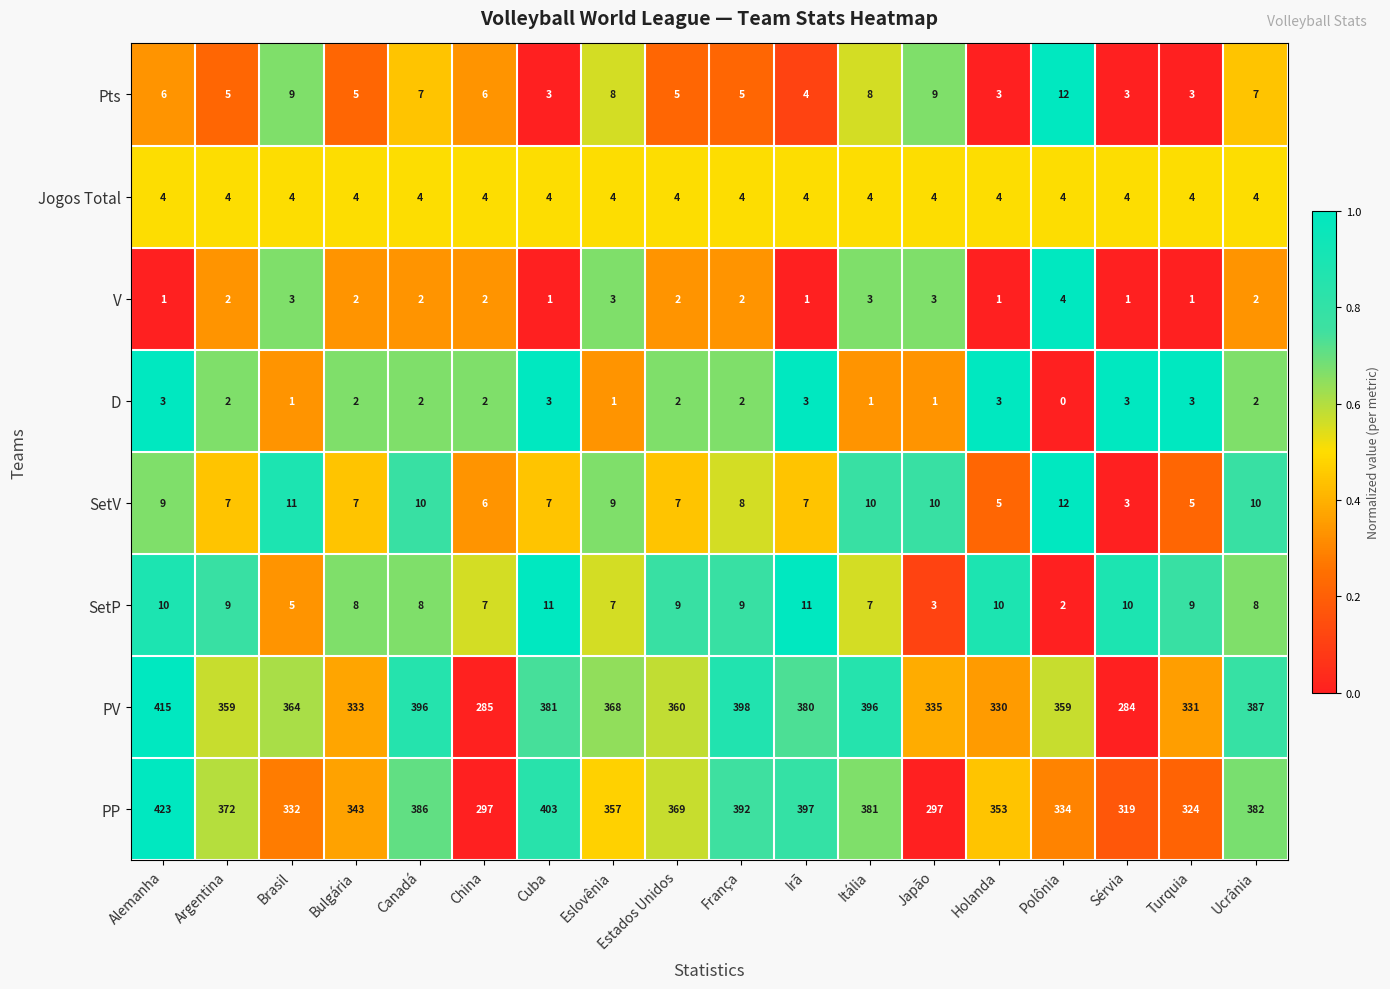

Which category has the highest value across all series?

Alemanha